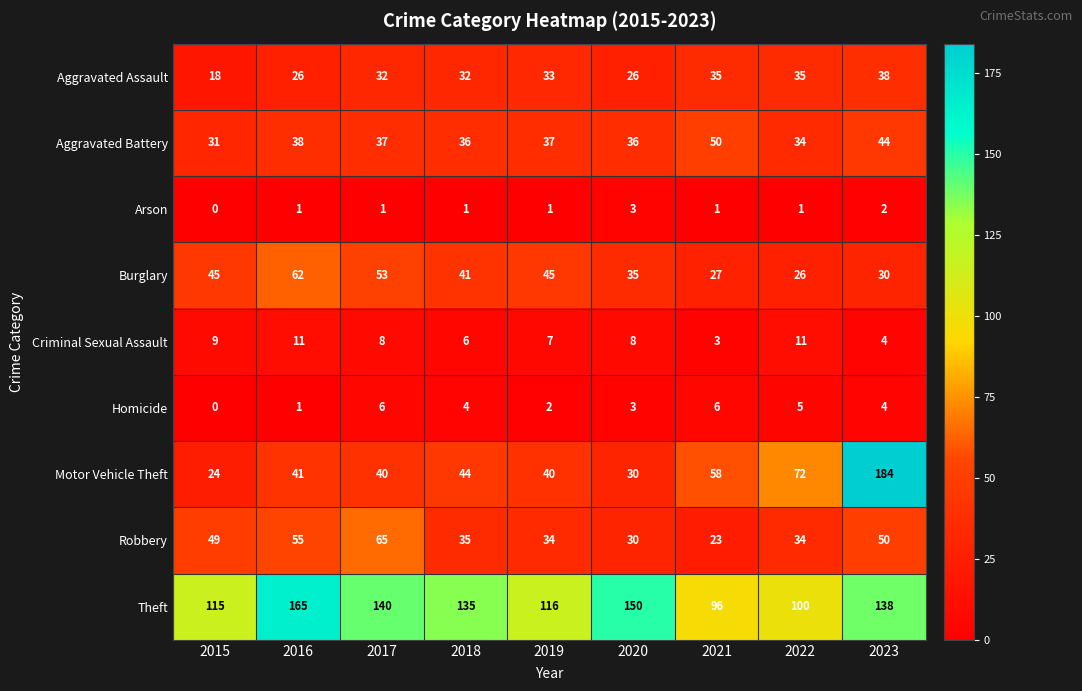

What is the difference between the highest and lowest values at 2017?

139